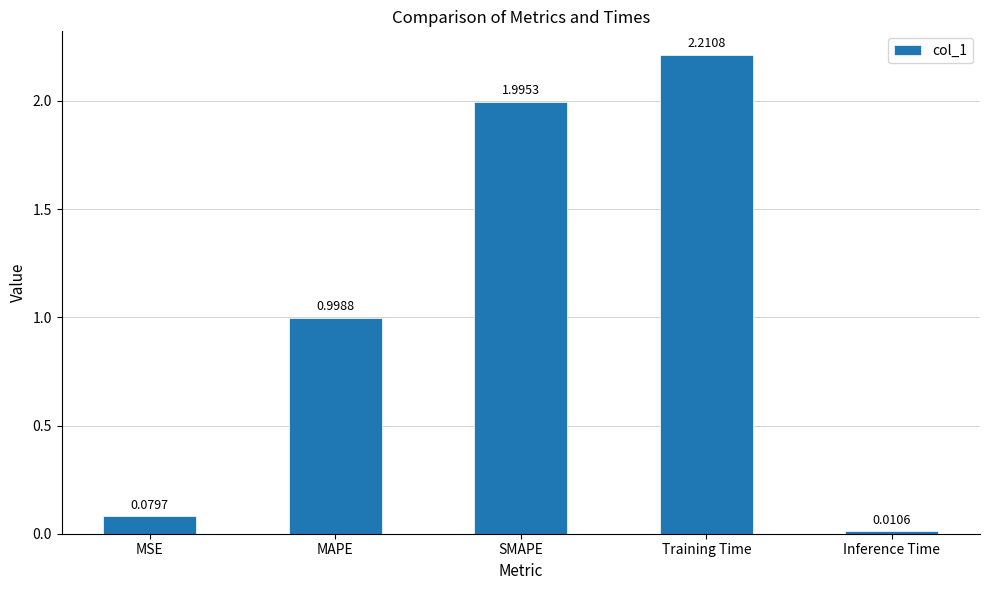

At which label is the value closest to 1?

MAPE